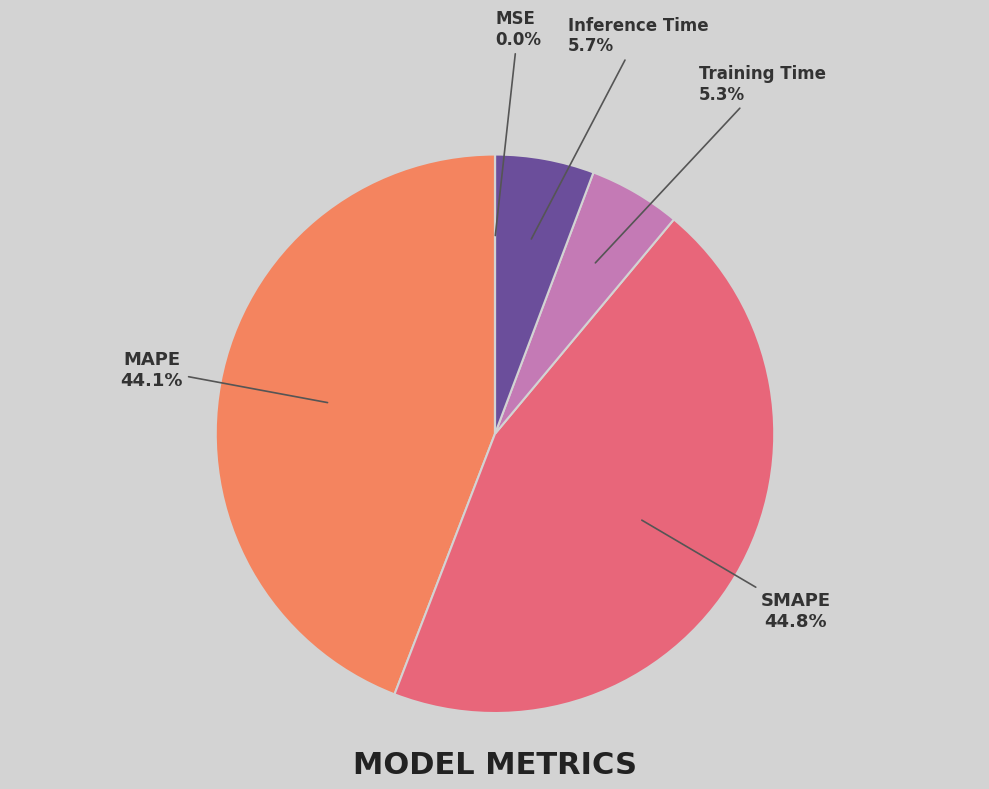

To the nearest percent, what is the difference between the largest and smallest slice percentages?

45%